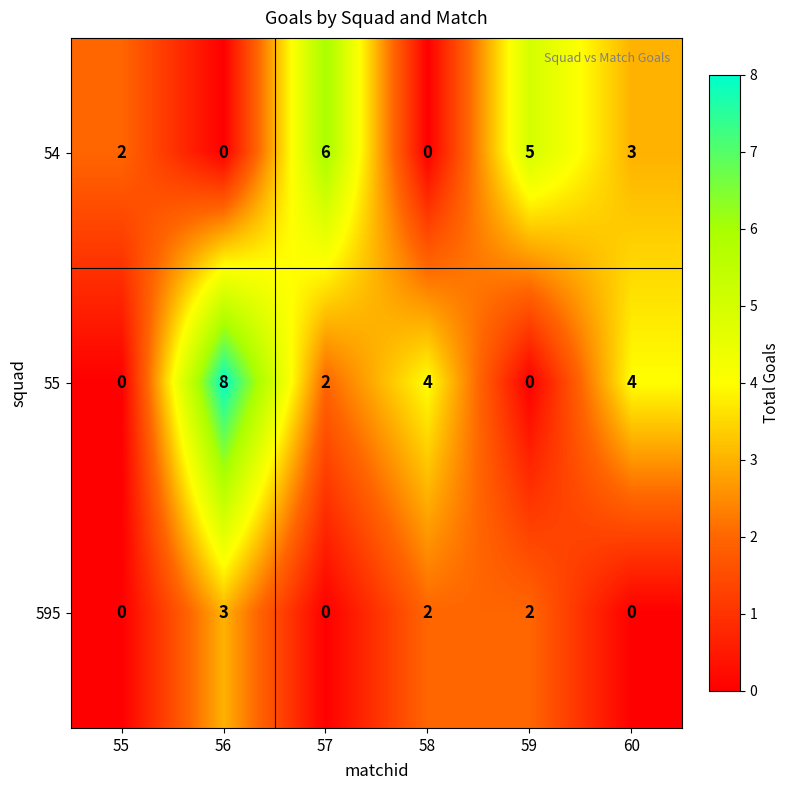

What is the maximum value shown in the chart?

8